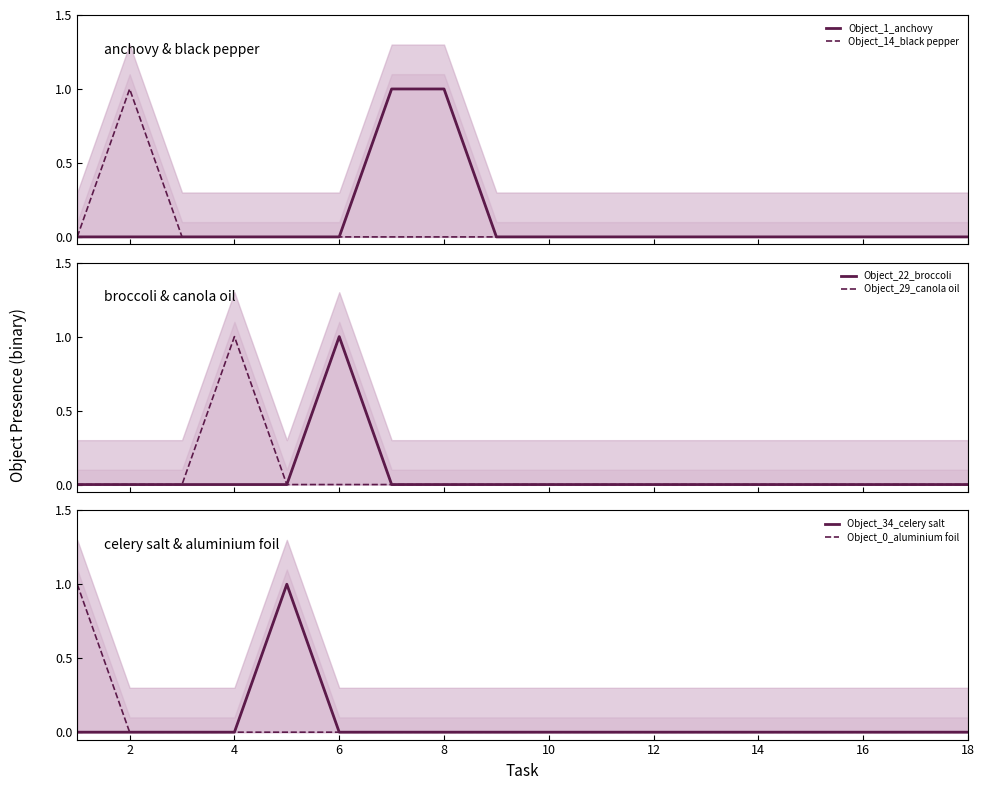

Is it true that Object_0_aluminium foil equals 1 at 10?

False